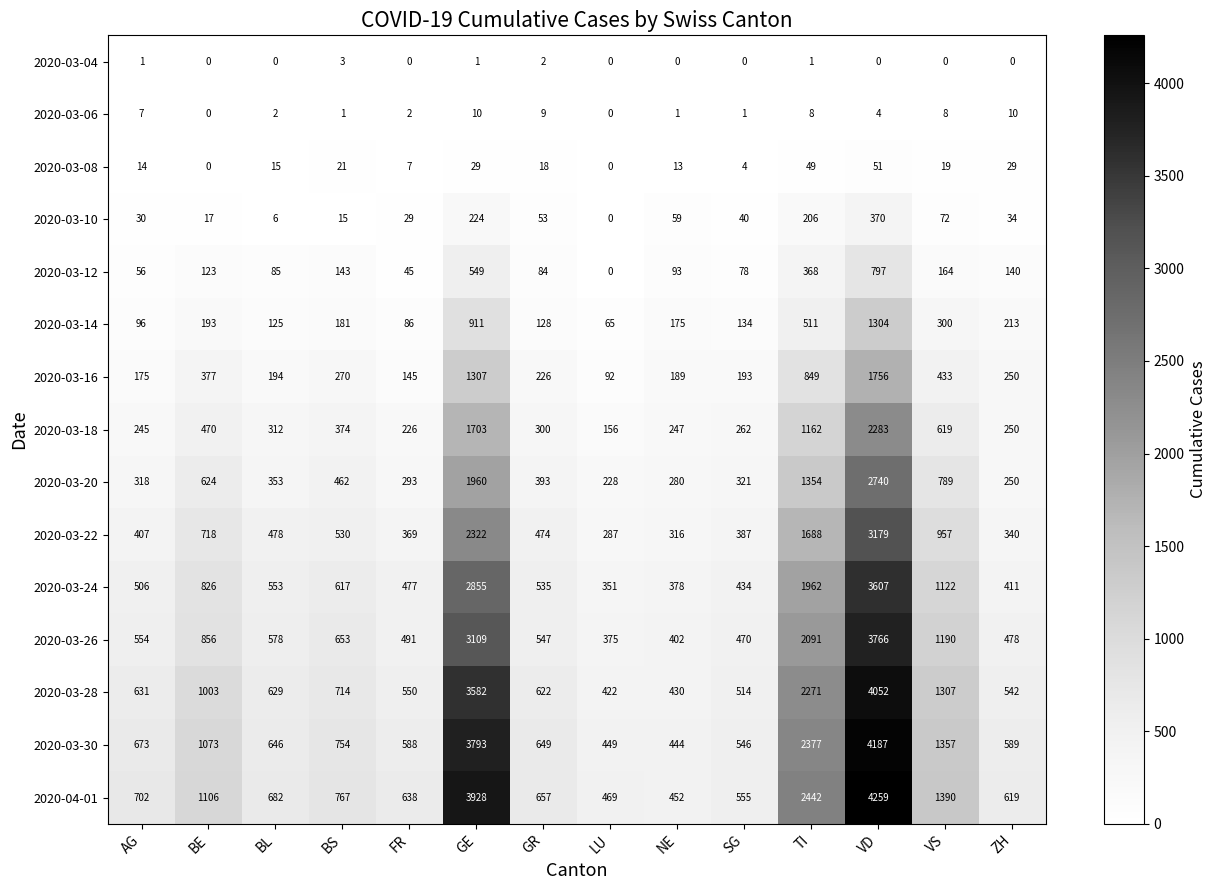

What is the highest value of the 2020-03-28 series?

4052